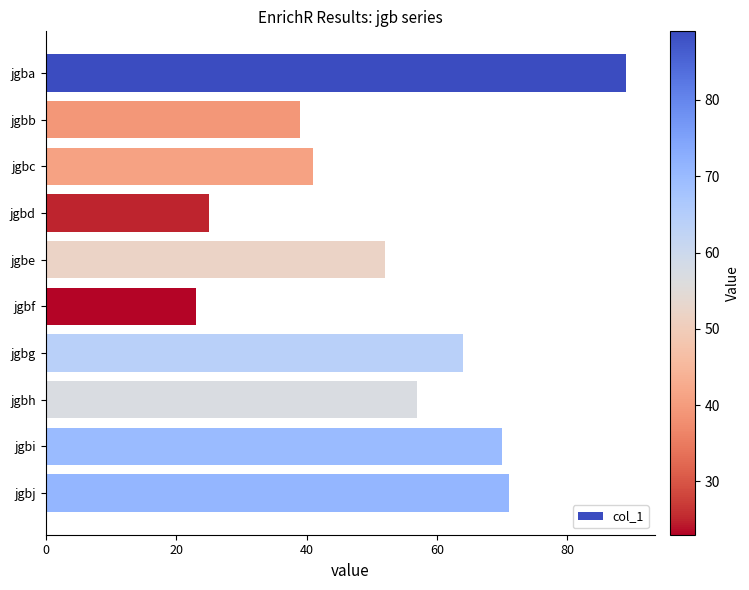

Is it true that the value at jgbh is 57?

True